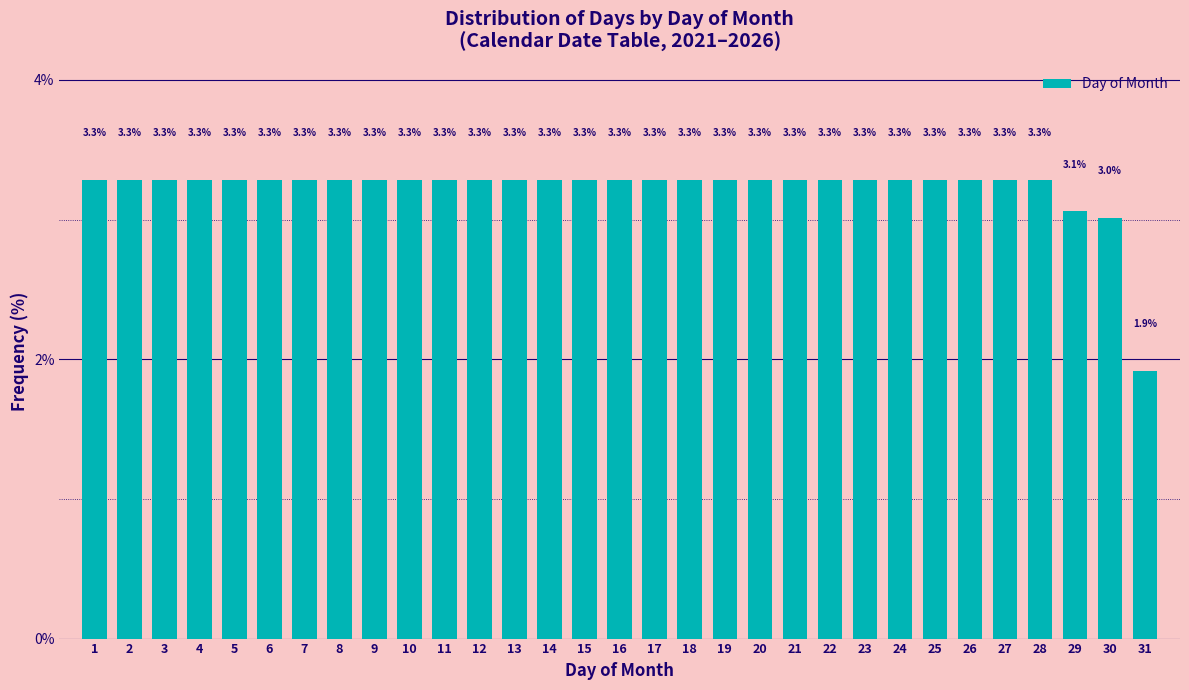

Reading left to right, transcribe all the data shown in this chart.

3.3	3.3	3.3	3.3	3.3	3.3	3.3	3.3	3.3	3.3	3.3	3.3	3.3	3.3	3.3	3.3	3.3	3.3	3.3	3.3	3.3	3.3	3.3	3.3	3.3	3.3	3.3	3.3	3.1	3.0	1.9